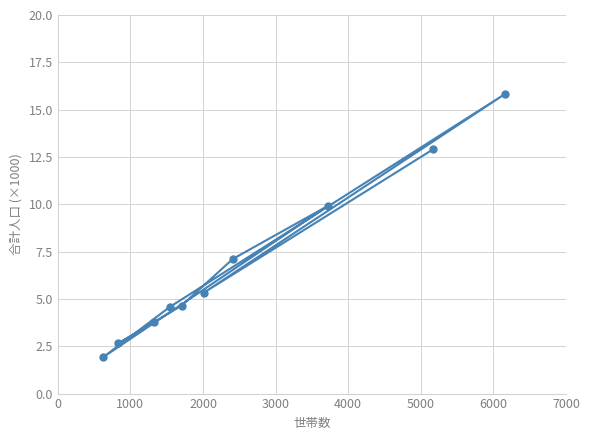

How many lines are shown in the chart?

1